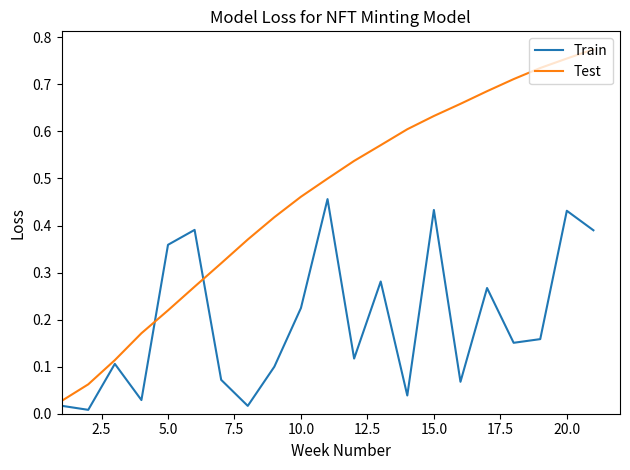

Which series has the largest range (max minus min)?

Test